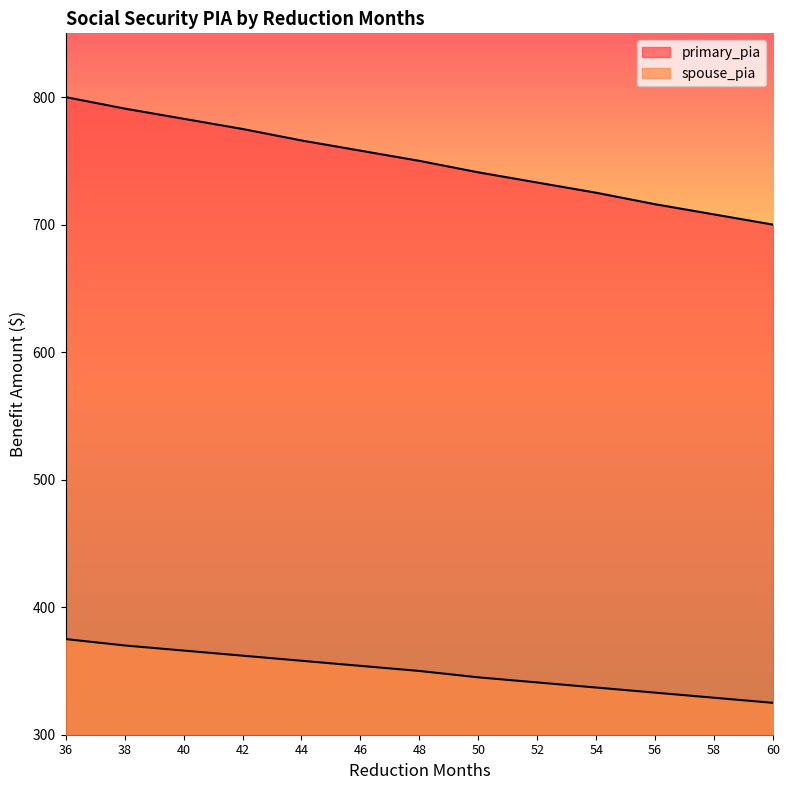

What is the value of the spouse_pia point at the 2nd from the left?

370